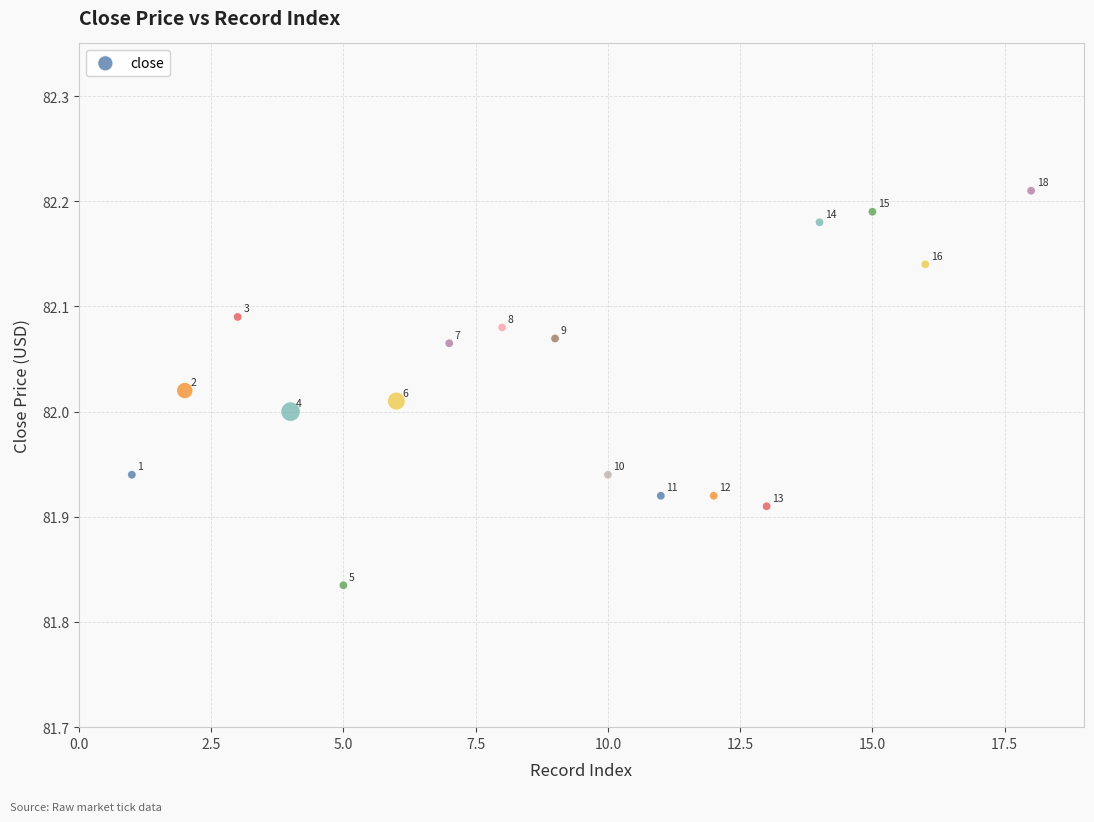

What is the range of X values (max minus min)?

17.0